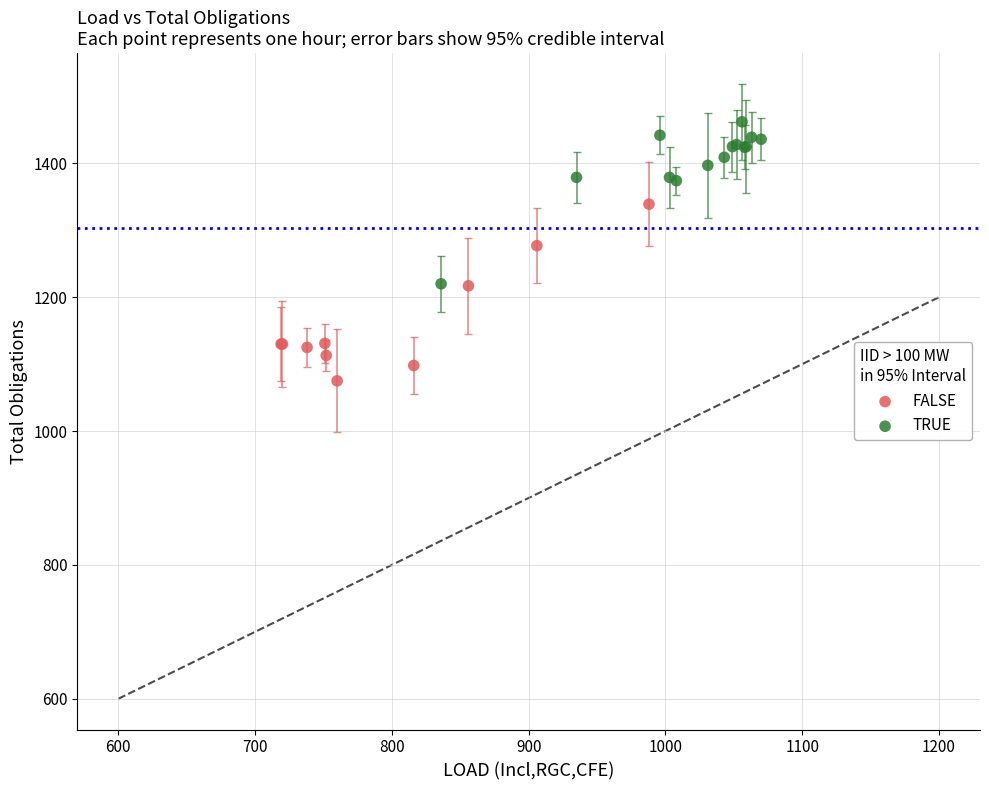

Which series reaches the maximum Y coordinate?

TRUE